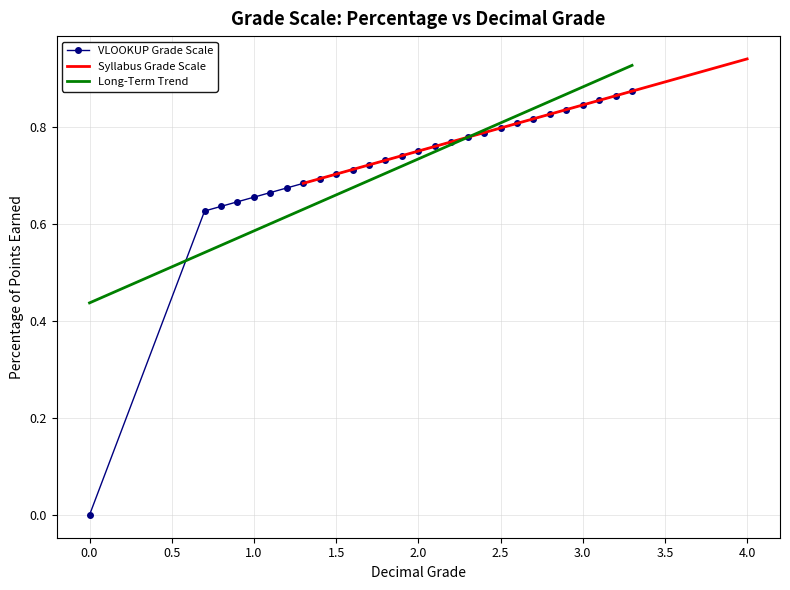

How many values in VLOOKUP Percentage are above zero?

27